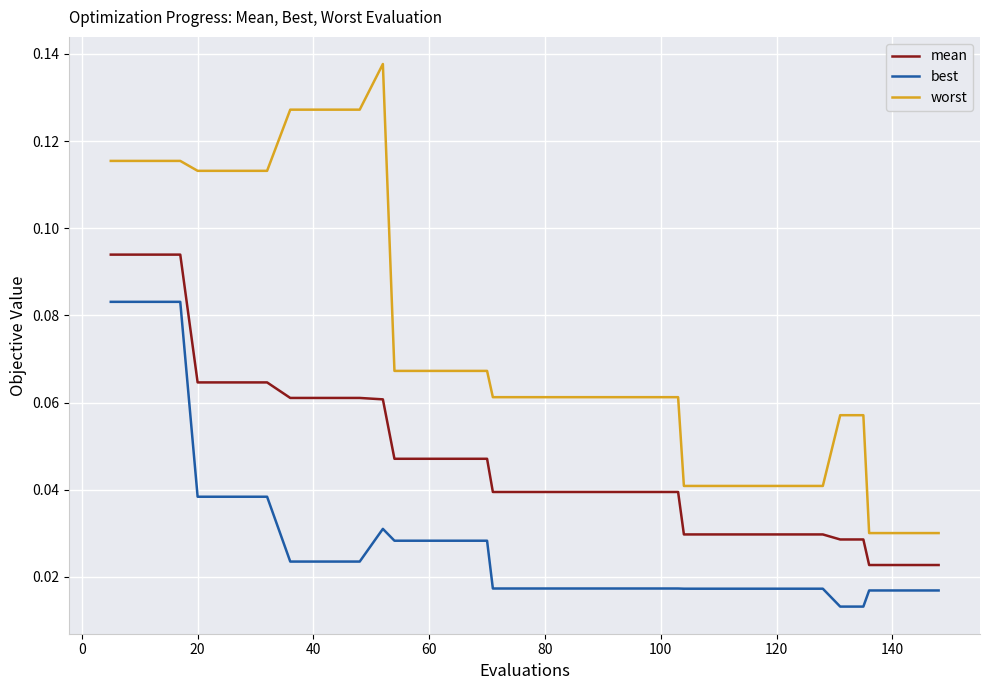

True or false: worst and mean cross at least once.

False